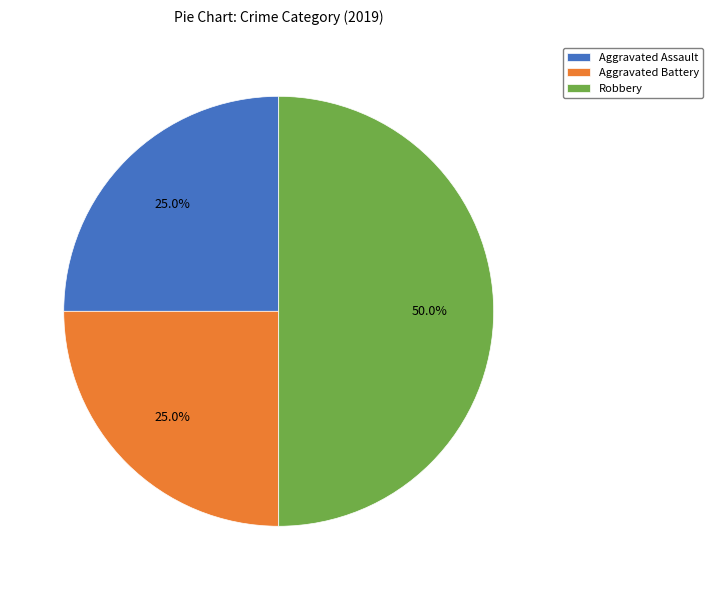

Do Robbery and Aggravated Battery together represent more than half of the pie?

Yes